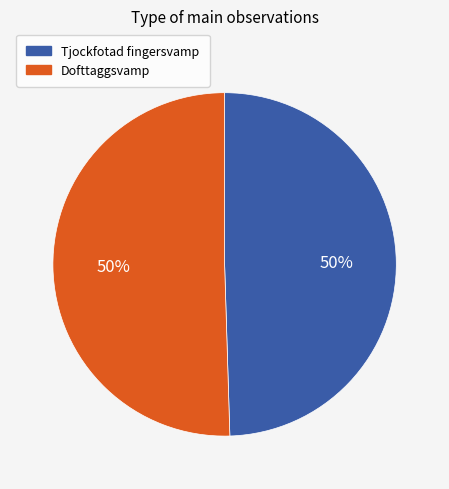

To the nearest percent, what is the combined percentage of Tjockfotad fingersvamp and Dofttaggsvamp?

100%